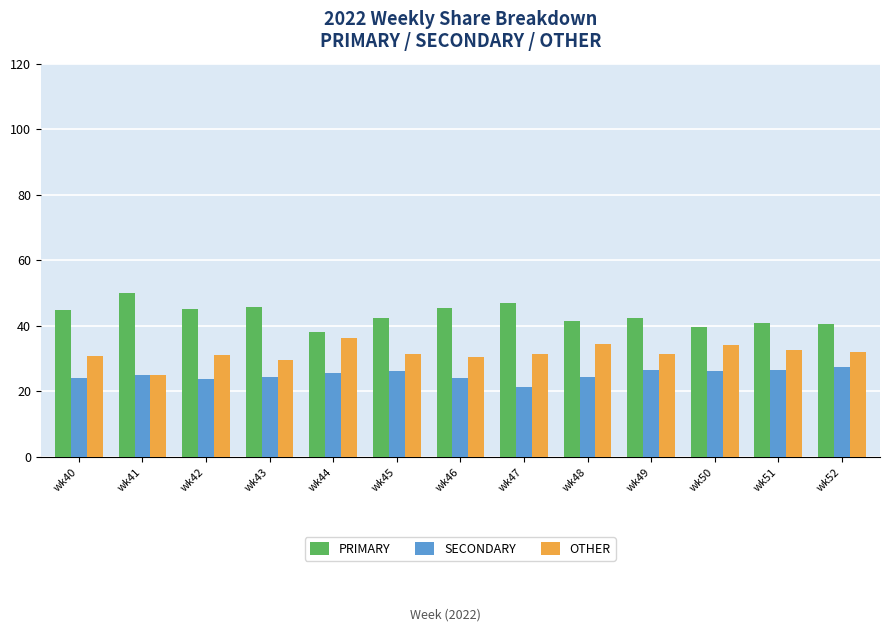

Is it true that SECONDARY equals 41.3 at wk50?

False